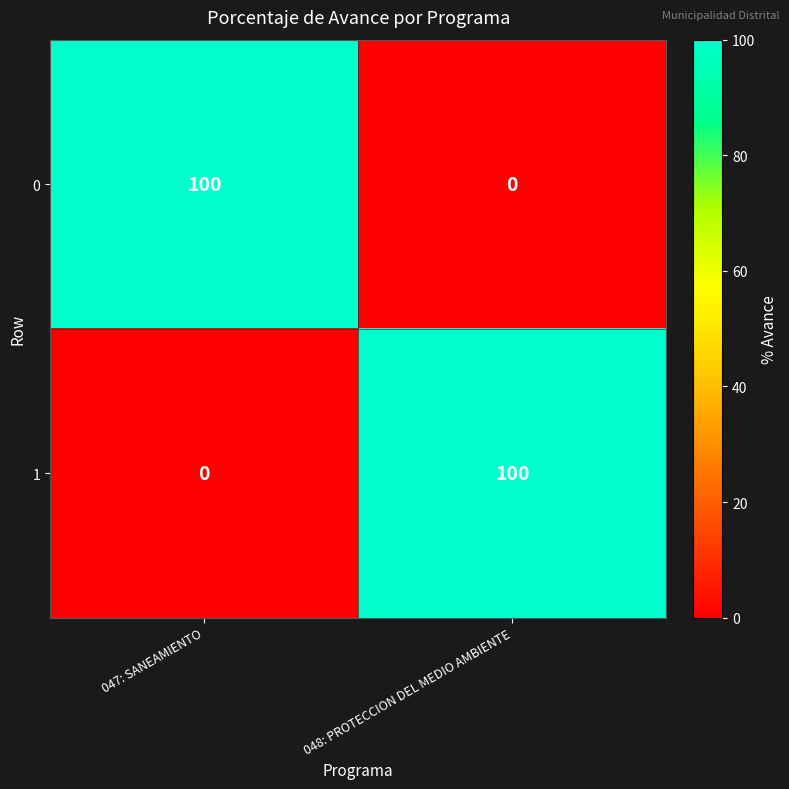

How many values in 1 are above zero?

1